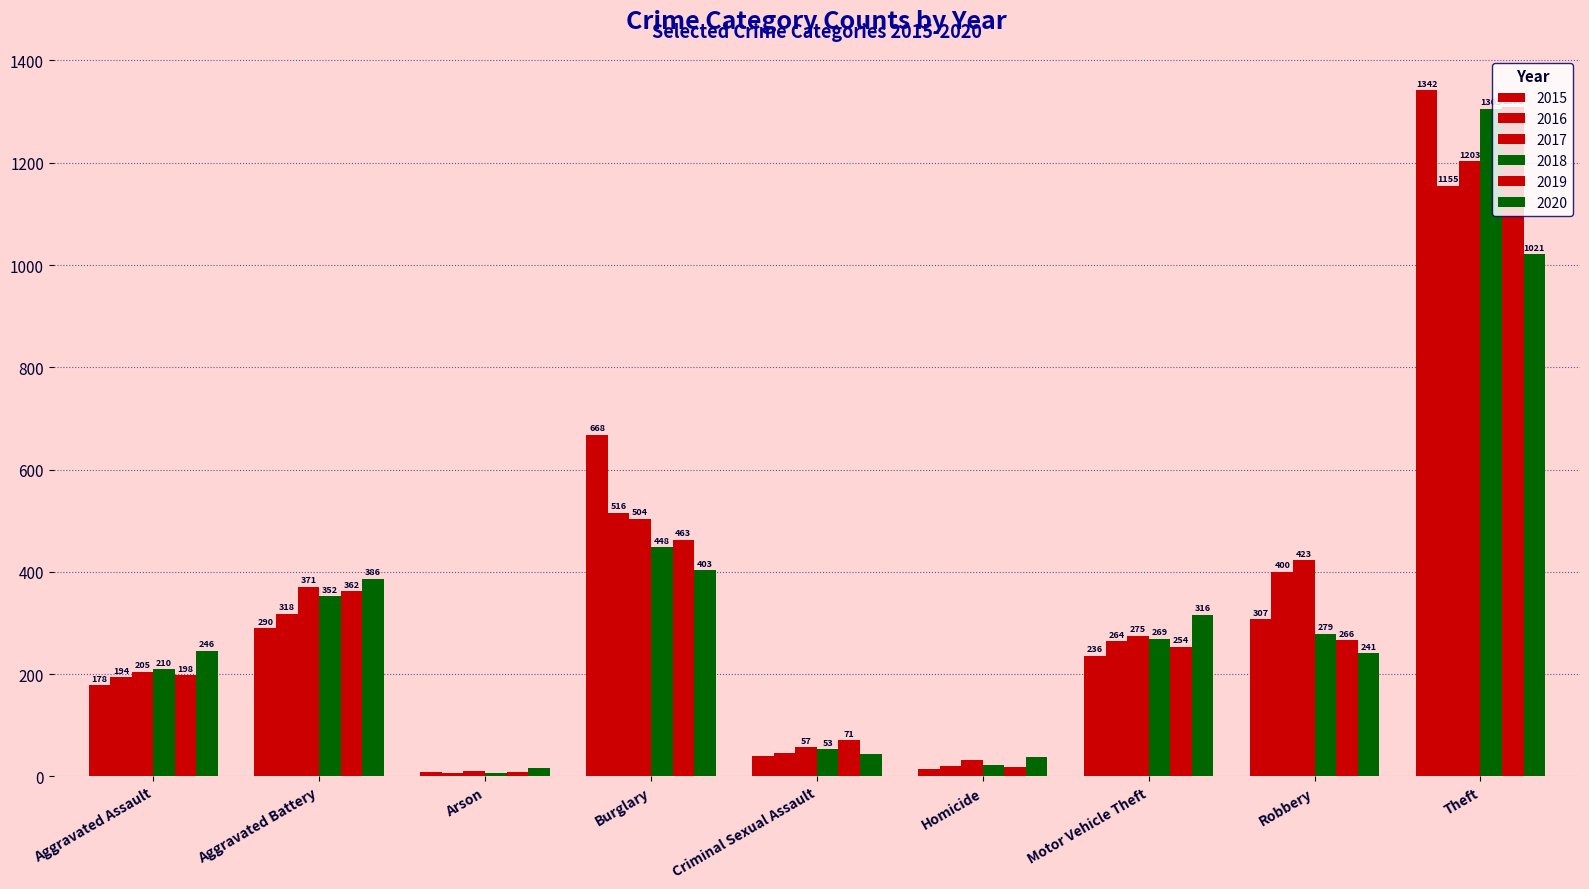

The value of 2015 at Criminal Sexual Assault is 69. True or false?

False